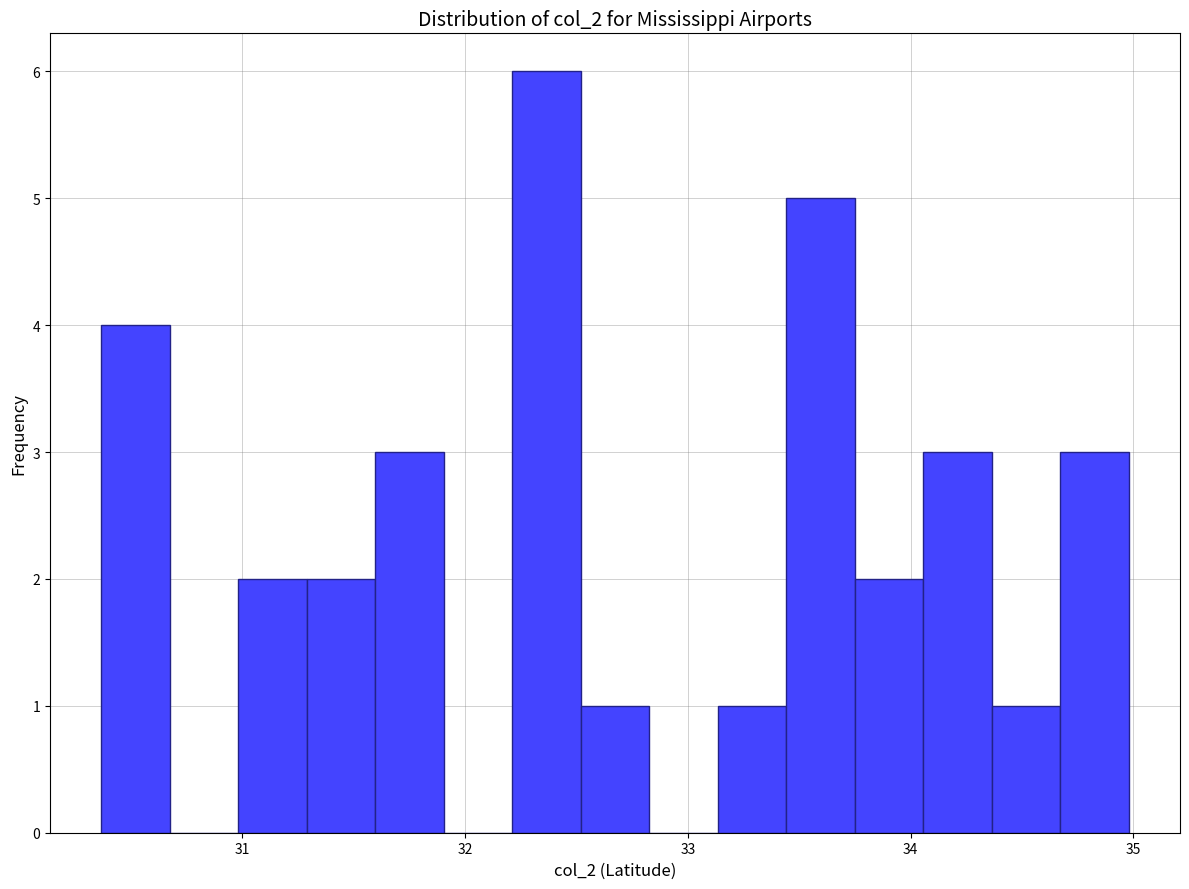

Read against the x-axis, roughly where is the centre of the tallest bar?

32.4